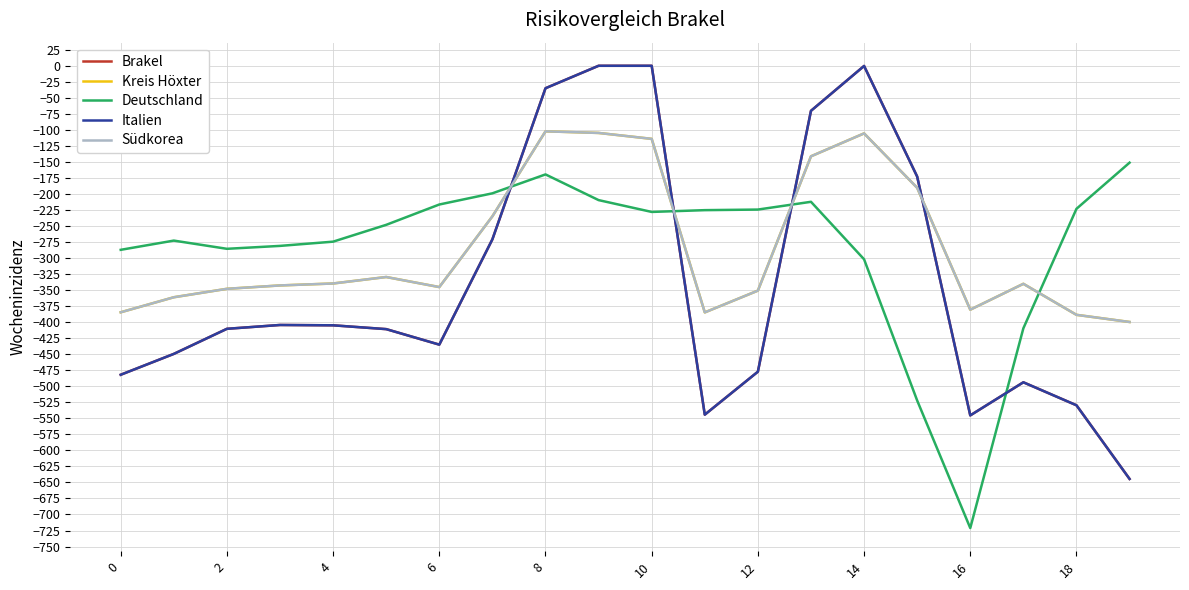

Does the chart have visible grid lines?

Yes